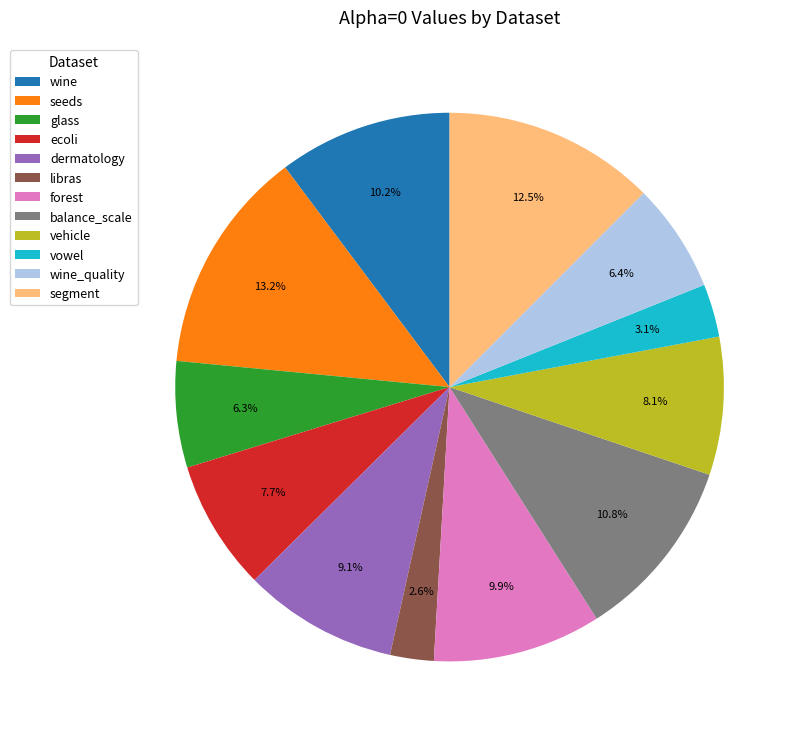

What is the smallest slice in the pie chart?

libras